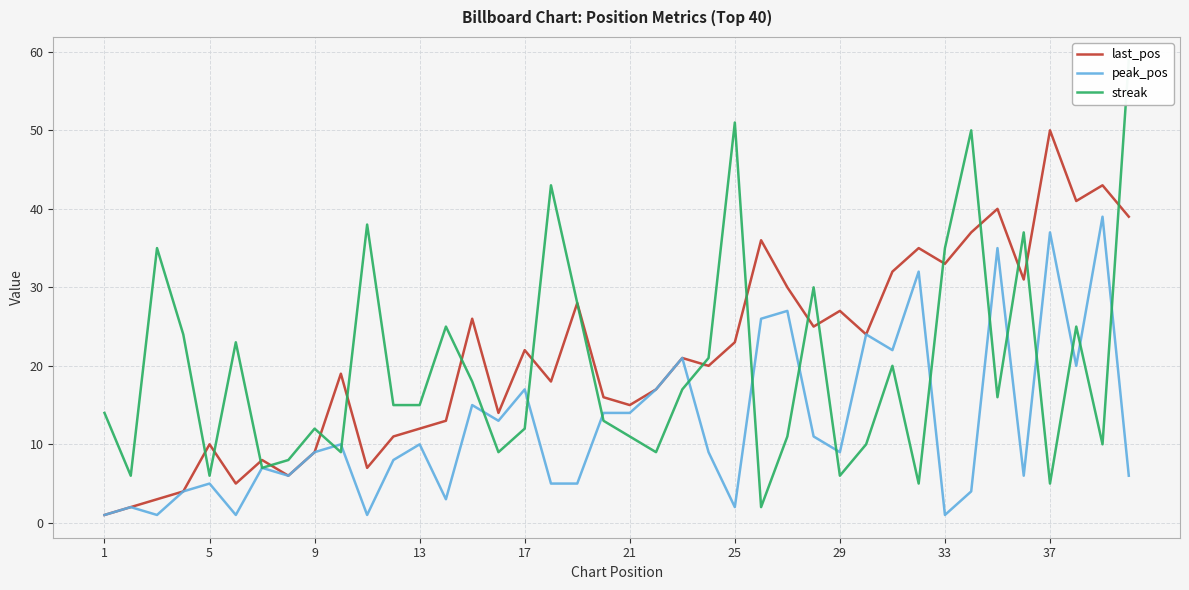

What is the maximum value for last_pos?

50